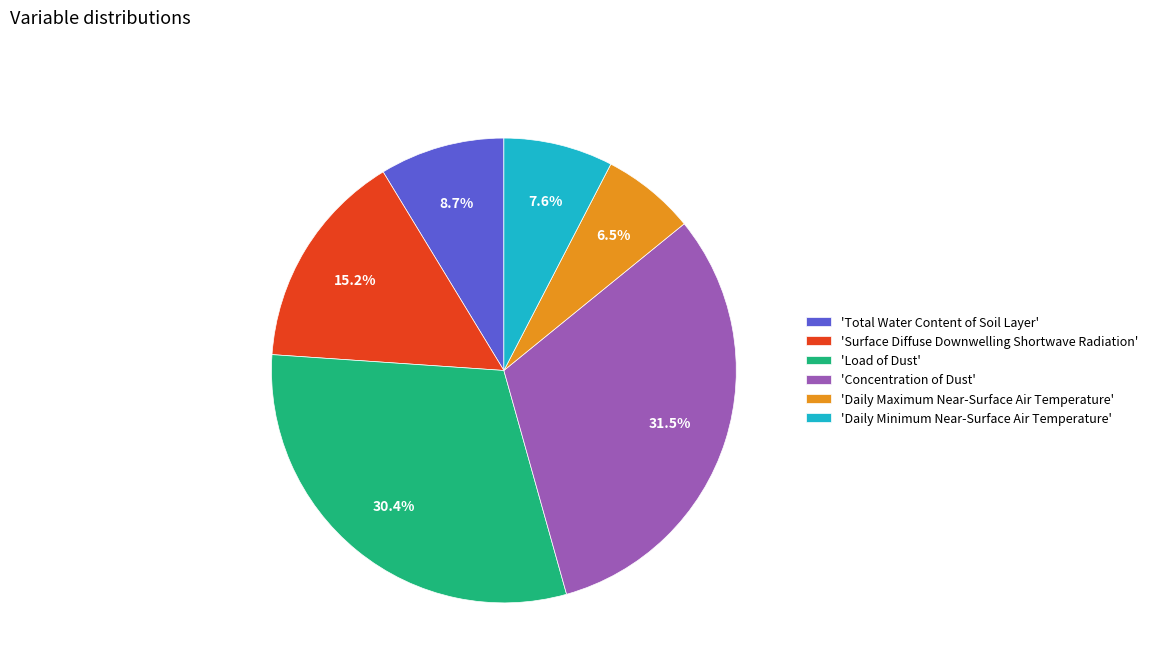

How many segments does this pie chart have?

6